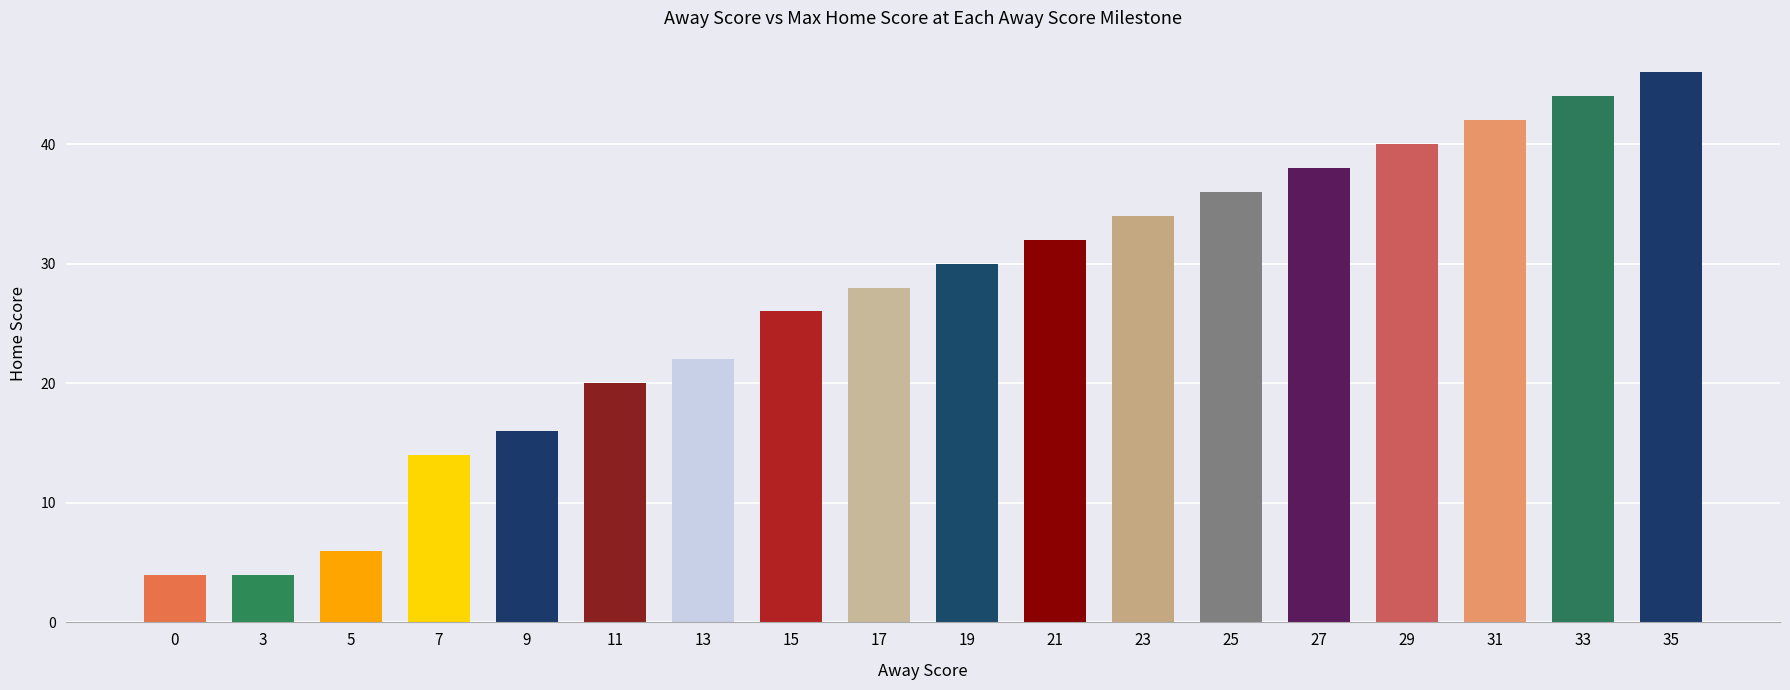

What is the difference between the second highest and minimum values?

40